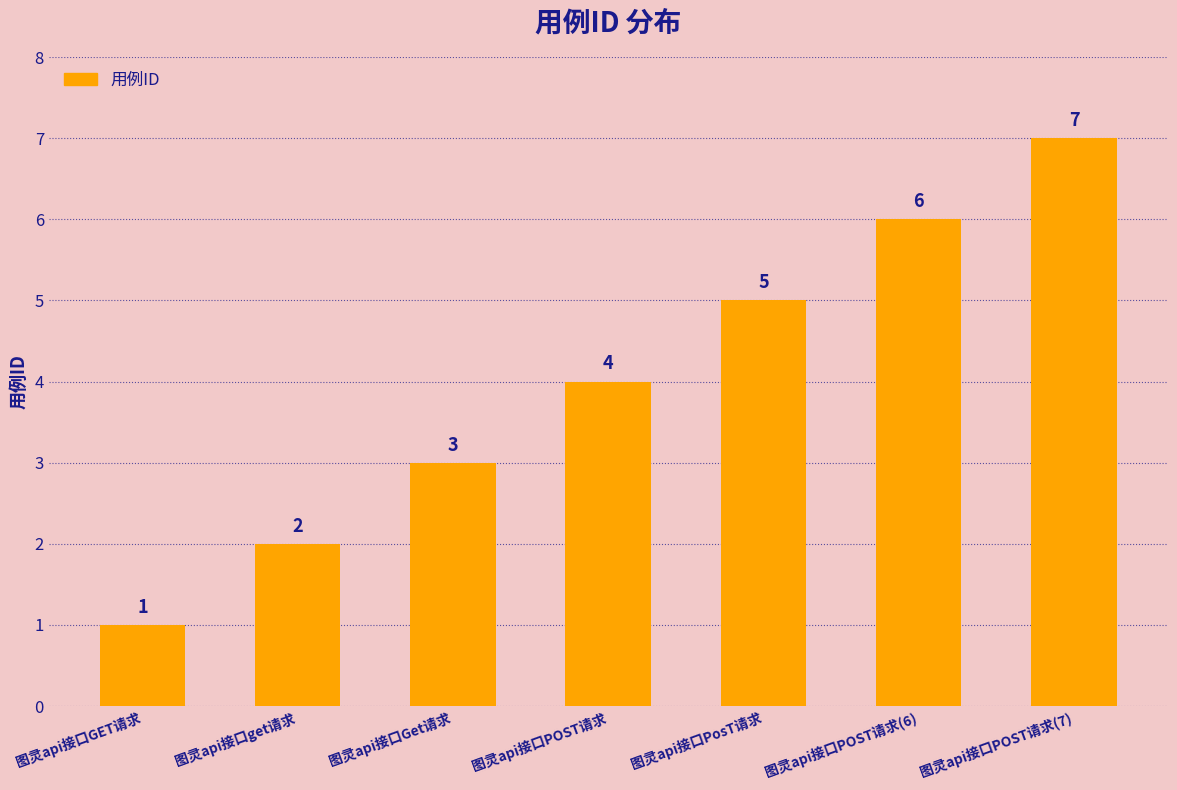

Reading left to right, transcribe all the data shown in this chart.

图灵api接口GET请求=1	图灵api接口get请求=2	图灵api接口Get请求=3	图灵api接口POST请求=4	图灵api接口PosT请求=5	图灵api接口POST请求(6)=6	图灵api接口POST请求(7)=7